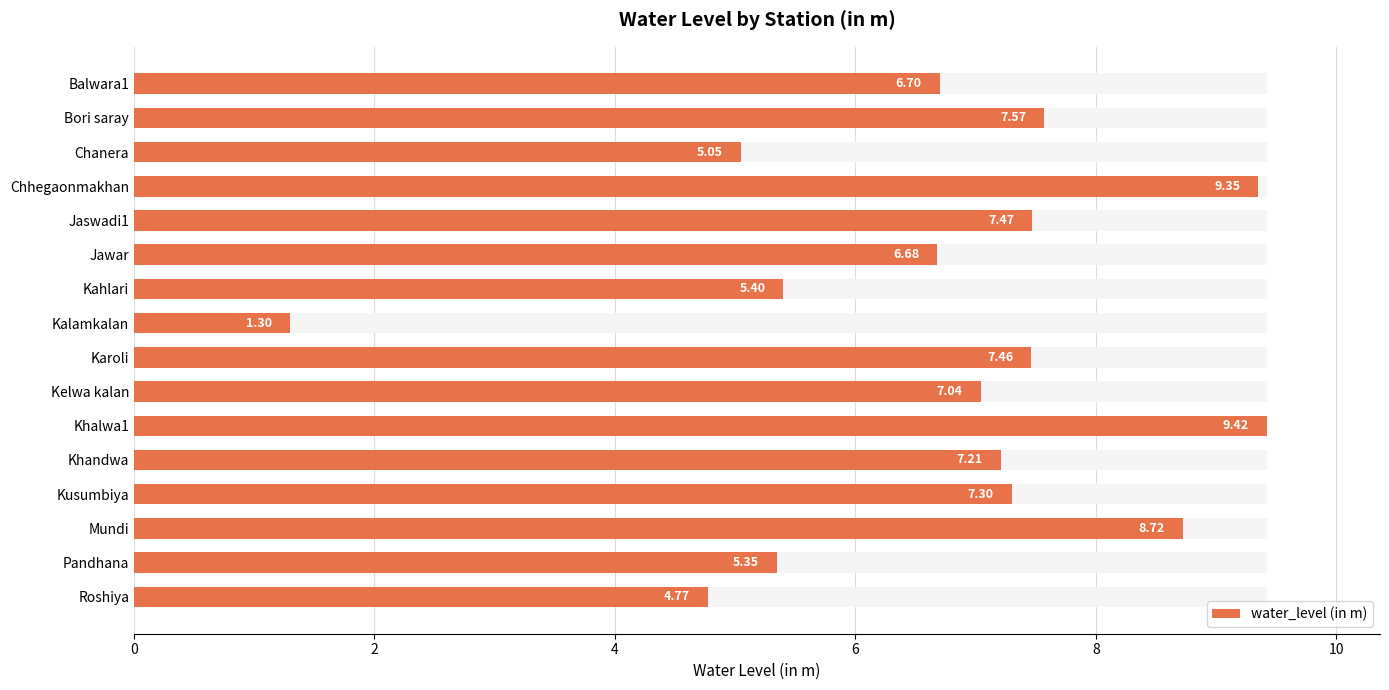

How many values exceed 7?

9